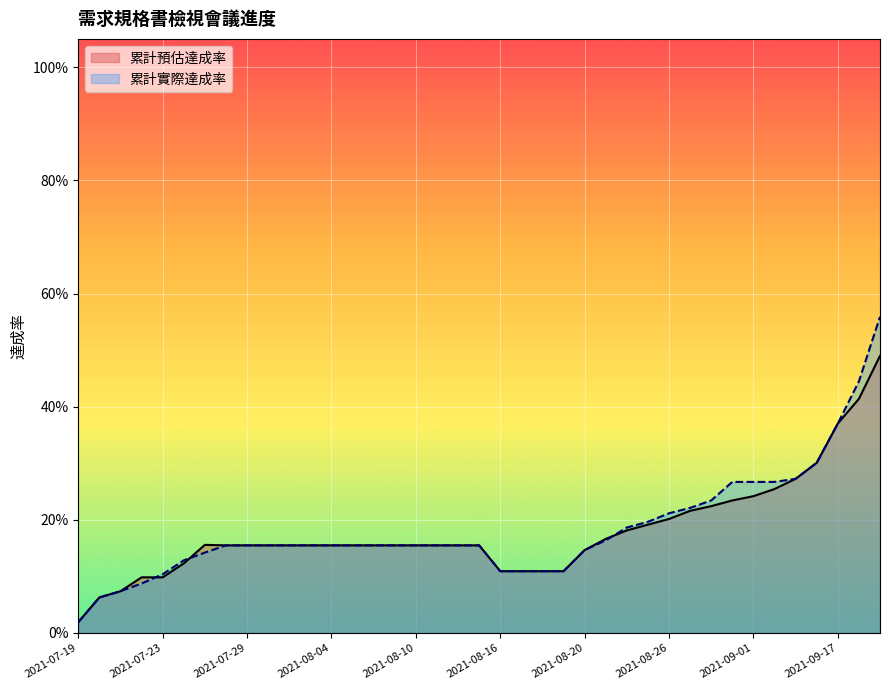

What is the average value of the 累計預估達成率 series?

0.2